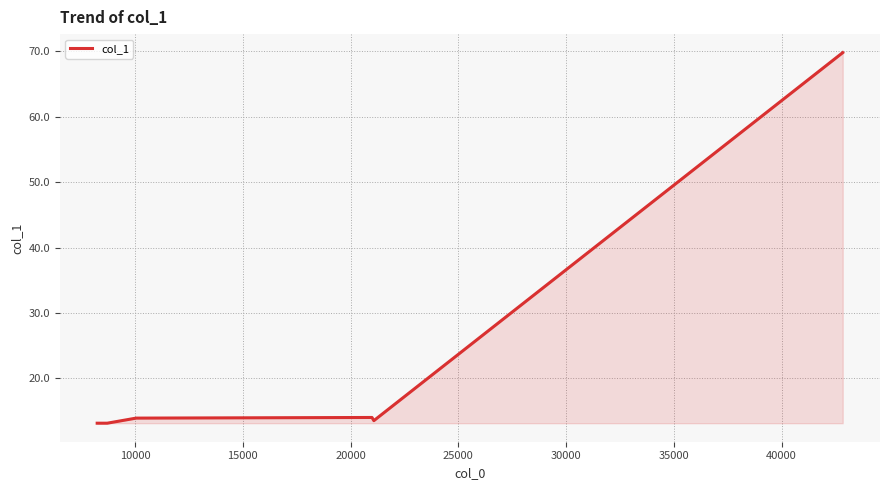

What is the minimum value shown in the chart?

13.1